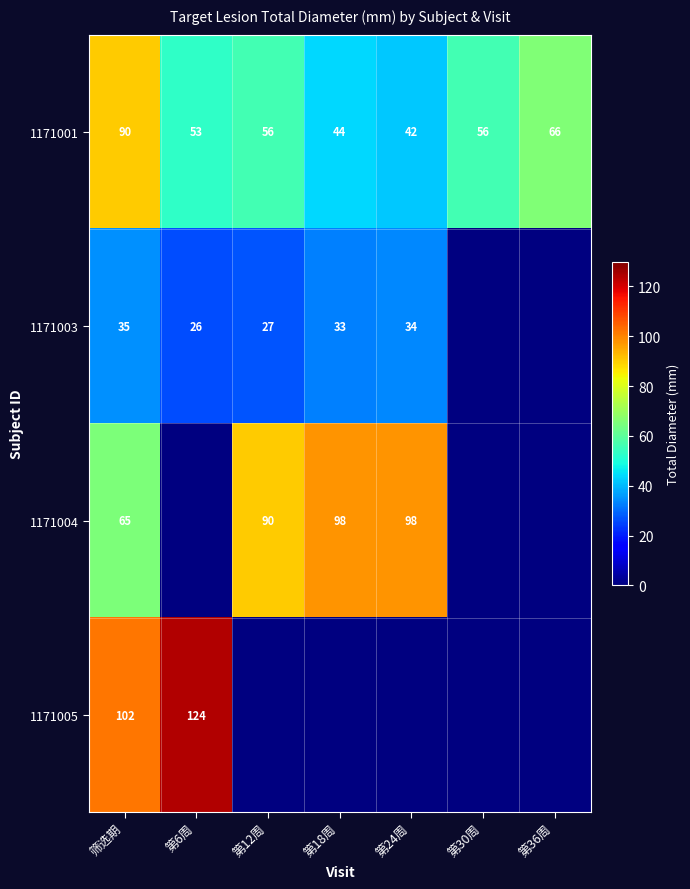

At which category does the chart reach its minimum across all series?

第6周